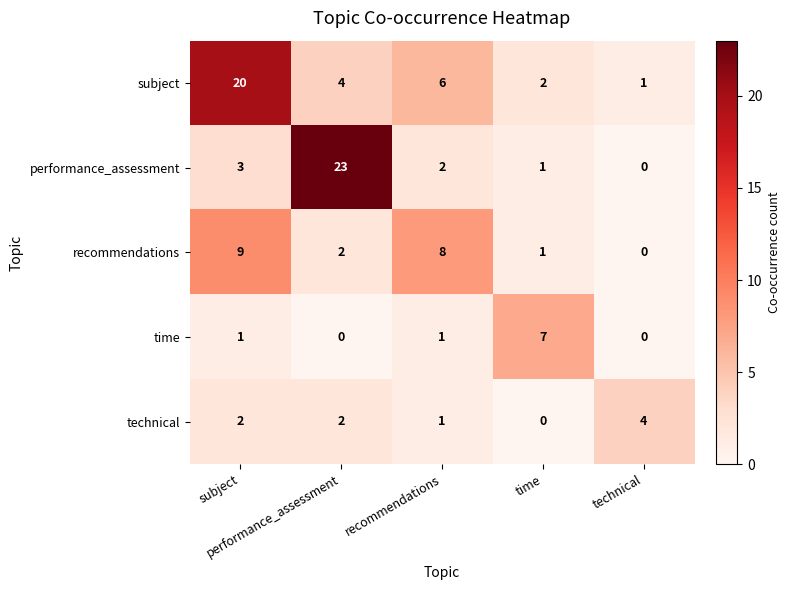

What is the maximum value shown in the chart?

23